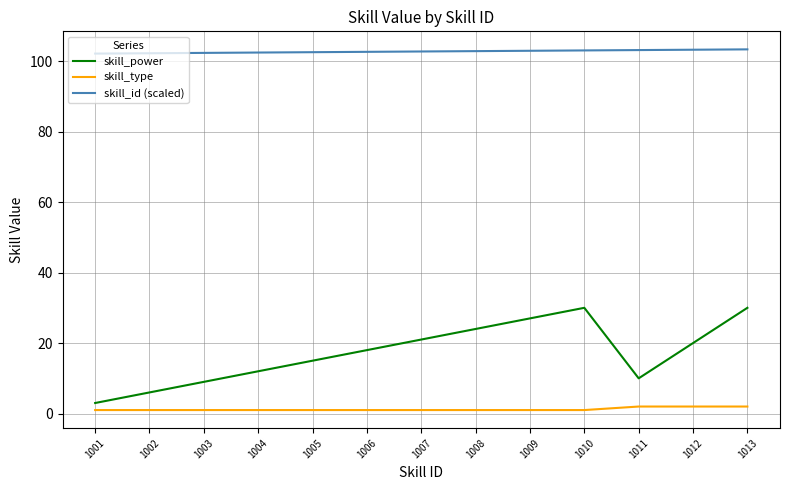

The value of skill_power at 1012 is 33.2. True or false?

False